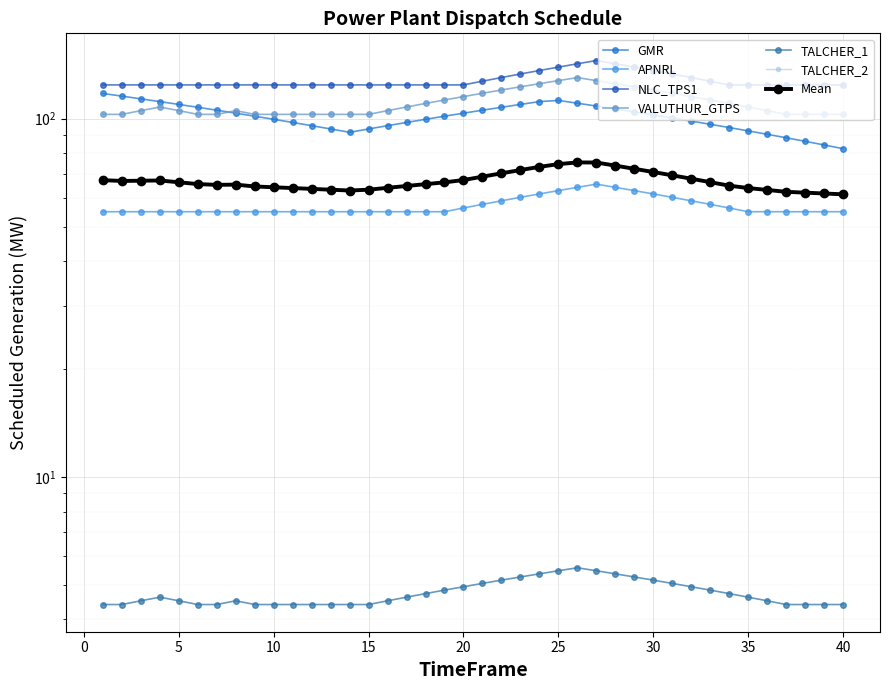

True or false: VALUTHUR_GTPS and GMR cross at least once.

True